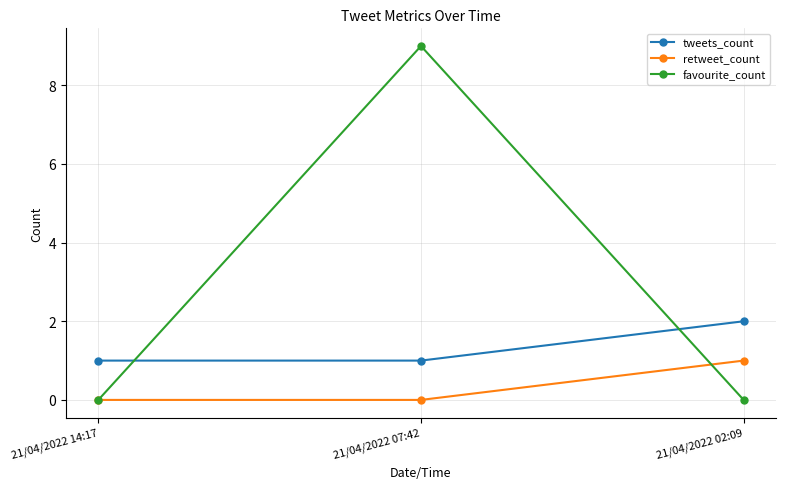

Does the chart display data point markers on the line(s)?

Yes